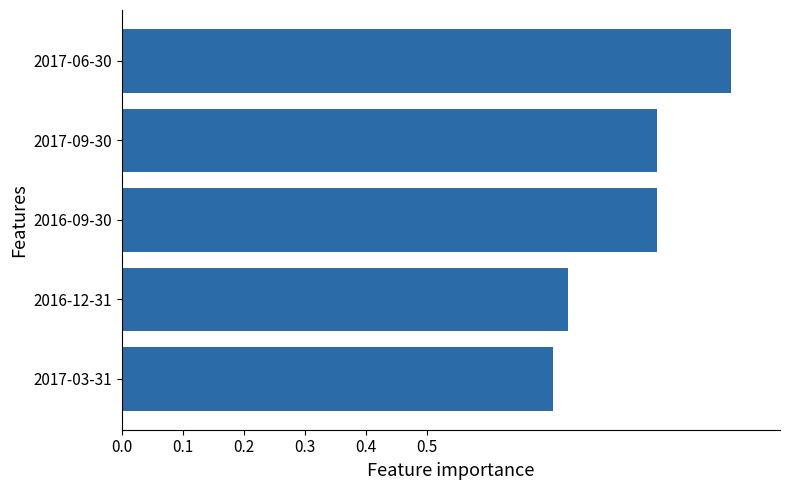

What is the sum of the values at 2017-06-30 and 2017-03-31?

1.7